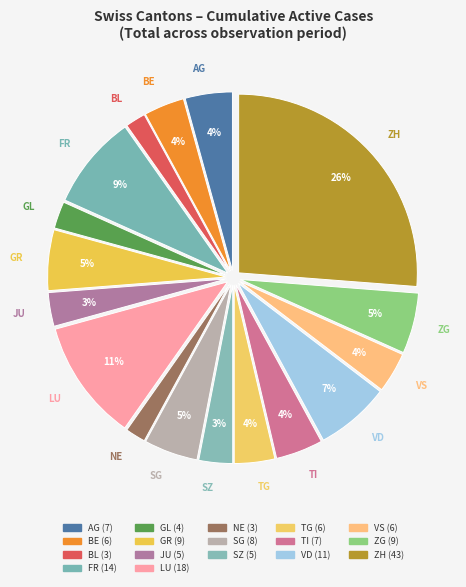

How many slices are in this pie chart?

17